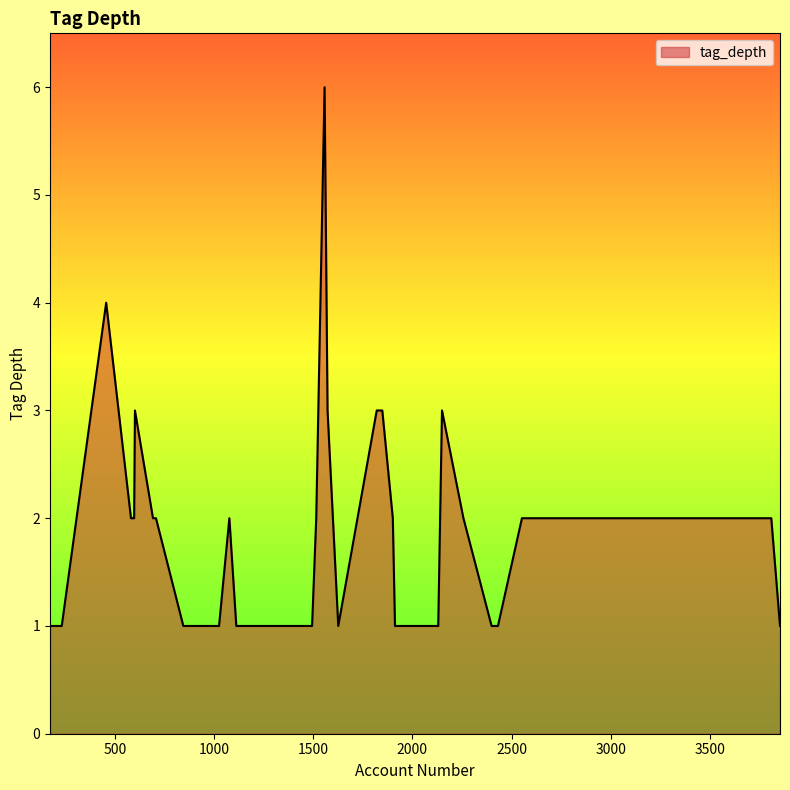

What is the maximum value shown in the chart?

6